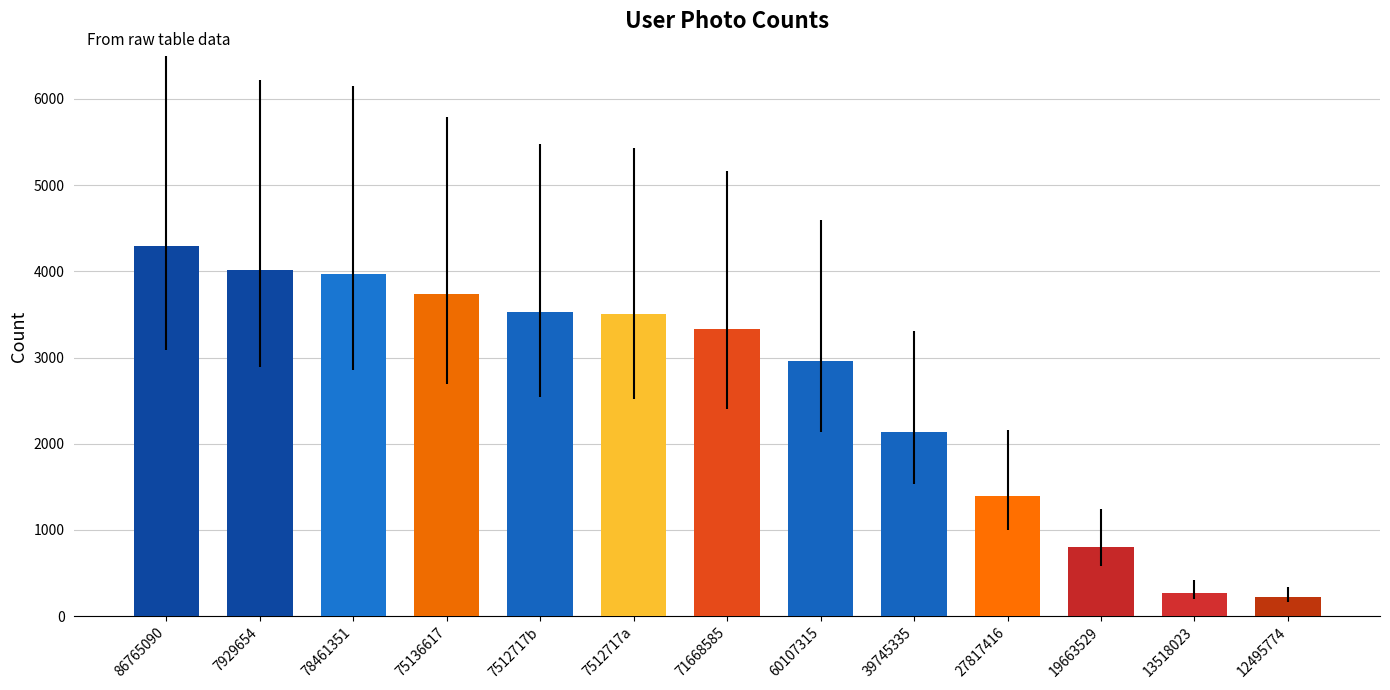

Which category has the highest value across all series?

86765090